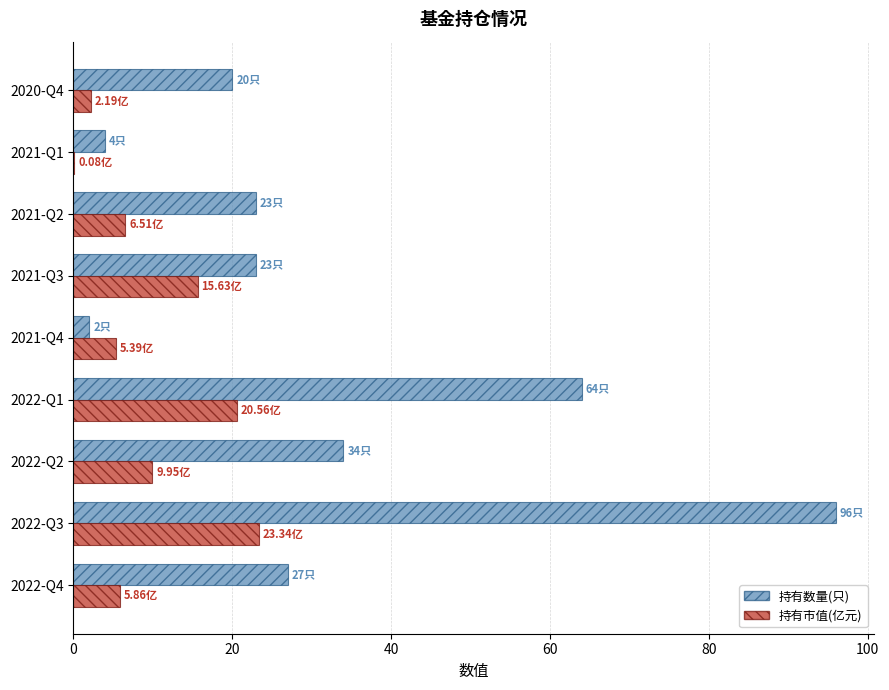

How many data points does each series have?

9